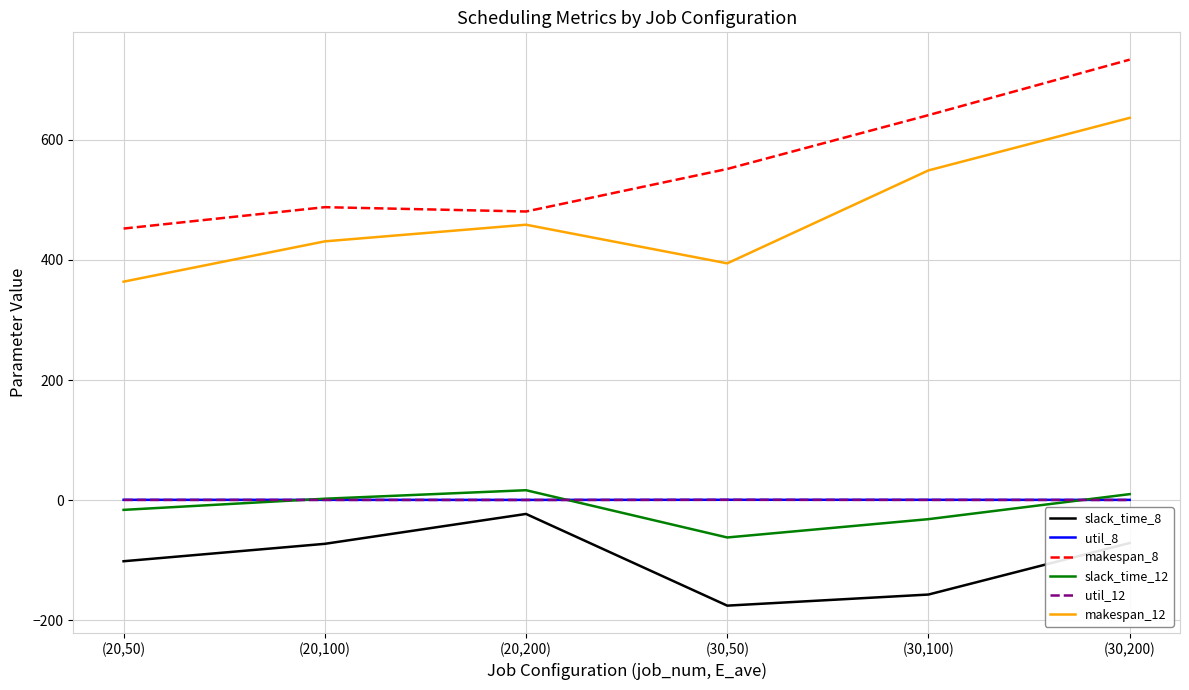

What is the average value of the util_8 series?

0.7